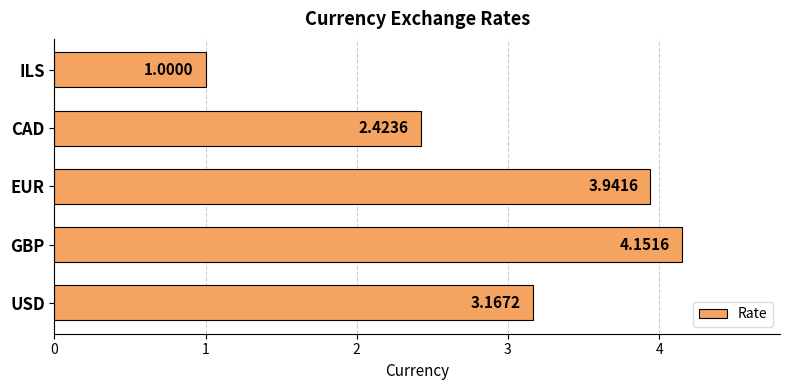

Where is the data nearest to the value 2?

CAD